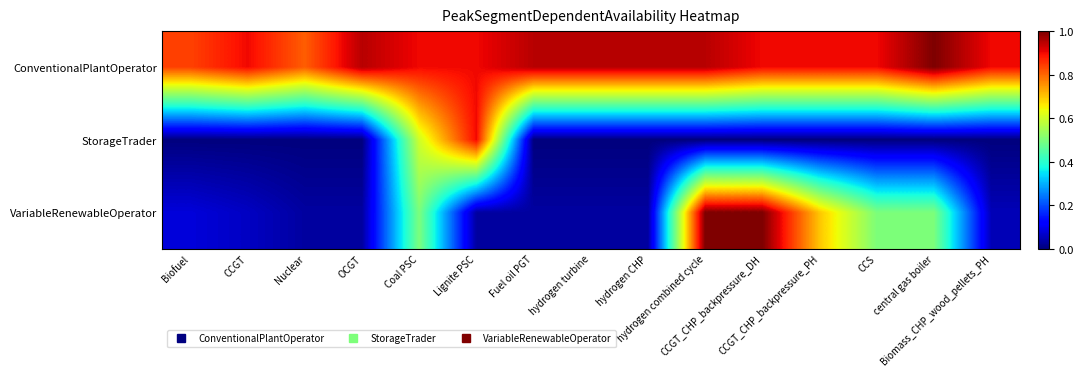

Reading left to right, transcribe all the data shown in this chart.

ConventionalPlantOperator: Biofuel=0.8	CCGT=0.9	Nuclear=0.8	OCGT=0.9	Coal PSC=0.9	Lignite PSC=0.9	Fuel oil PGT=0.9	hydrogen turbine=0.9	hydrogen CHP=0.9	hydrogen combined cycle=0.9	CCGT_CHP_backpressure_DH=0.9	CCGT_CHP_backpressure_PH=0.9	CCS=0.9	central gas boiler=1.0	Biomass_CHP_wood_pellets_PH=0.9
StorageTrader: Biofuel=0.0	CCGT=0.0	Nuclear=0.0	OCGT=0.0	Coal PSC=0.6	Lignite PSC=0.9	Fuel oil PGT=0.0	hydrogen turbine=0.0	hydrogen CHP=0.0	hydrogen combined cycle=0.0	CCGT_CHP_backpressure_DH=0.0	CCGT_CHP_backpressure_PH=0.0	CCS=0.0	central gas boiler=0.0	Biomass_CHP_wood_pellets_PH=0.0
VariableRenewableOperator: Biofuel=0.1	CCGT=0.1	Nuclear=0.0	OCGT=0.0	Coal PSC=0.5	Lignite PSC=0.0	Fuel oil PGT=0.0	hydrogen turbine=0.0	hydrogen CHP=0.0	hydrogen combined cycle=1.0	CCGT_CHP_backpressure_DH=1.0	CCGT_CHP_backpressure_PH=0.7	CCS=0.5	central gas boiler=0.5	Biomass_CHP_wood_pellets_PH=0.1